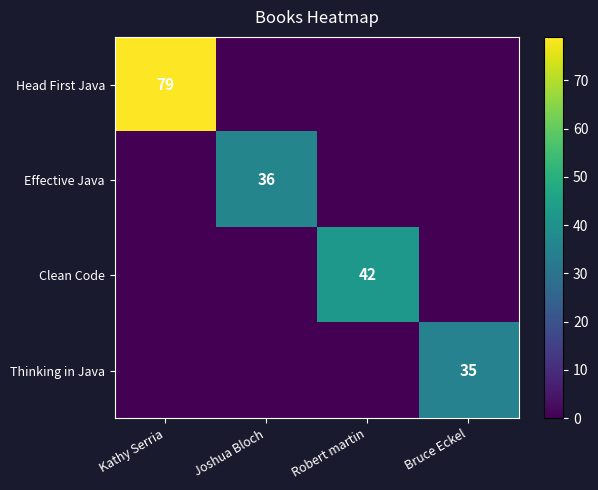

The Effective Java series shows 36 at Joshua Bloch. True or false?

True